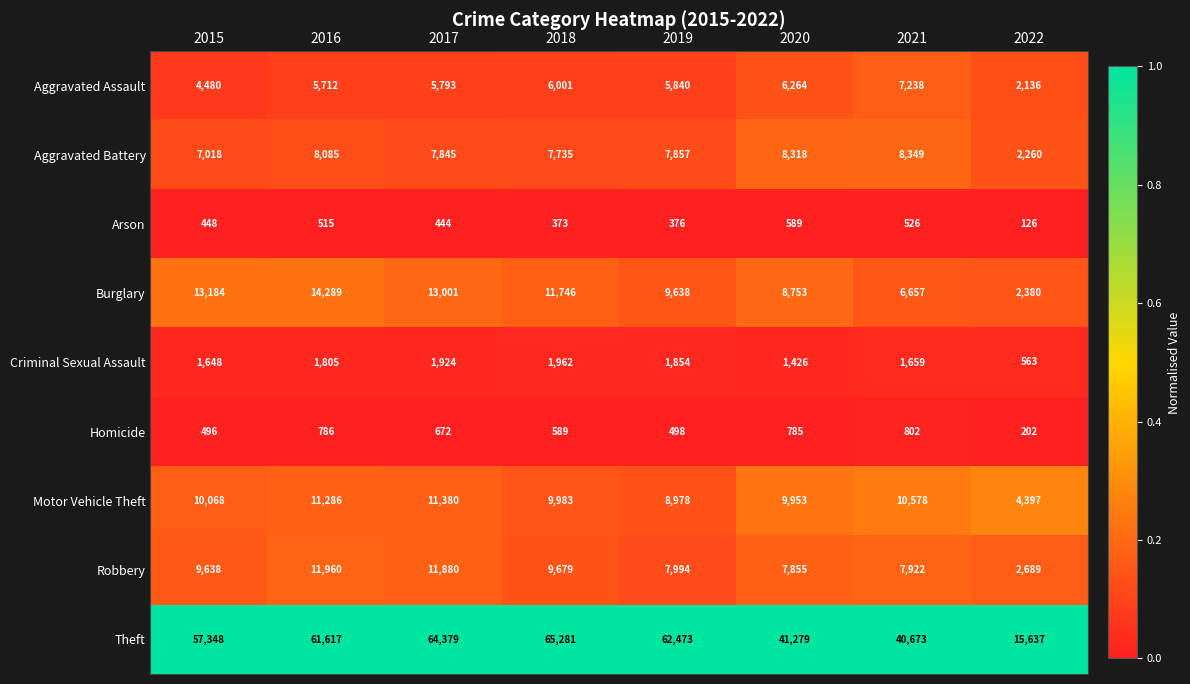

Which series changed the most between 2018 and 2020?

Theft